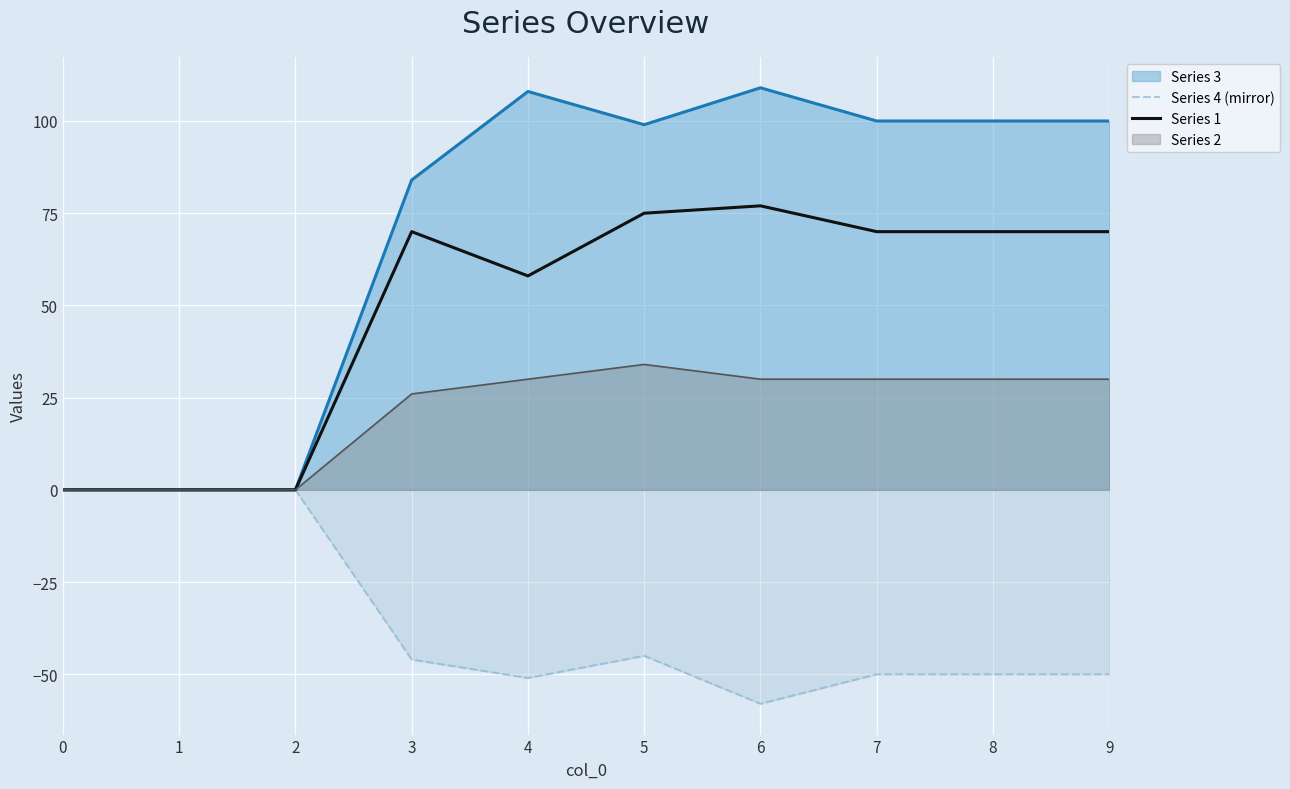

At how many categories does at least one series exceed 61?

7